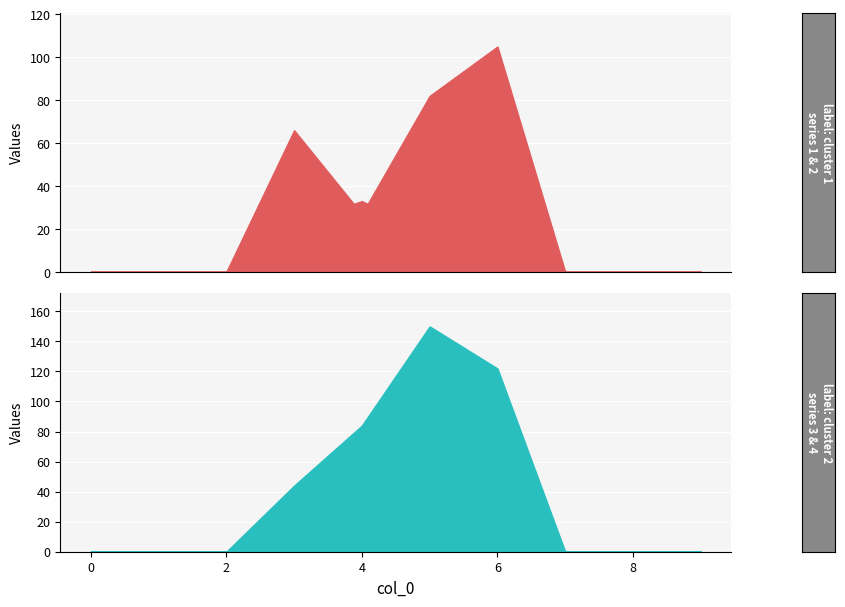

True or false: 4 and 2 intersect in this chart.

False